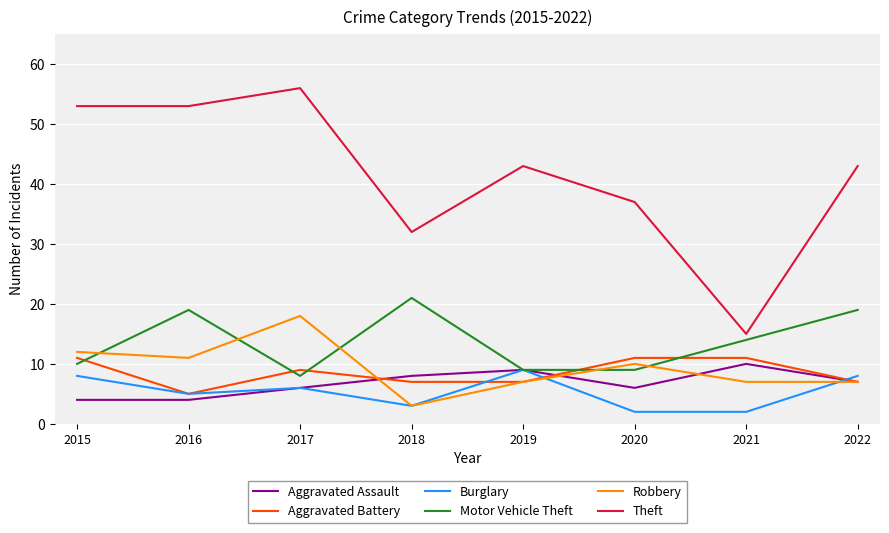

What value does the Motor Vehicle Theft series have at 2021, to the nearest 5?

15